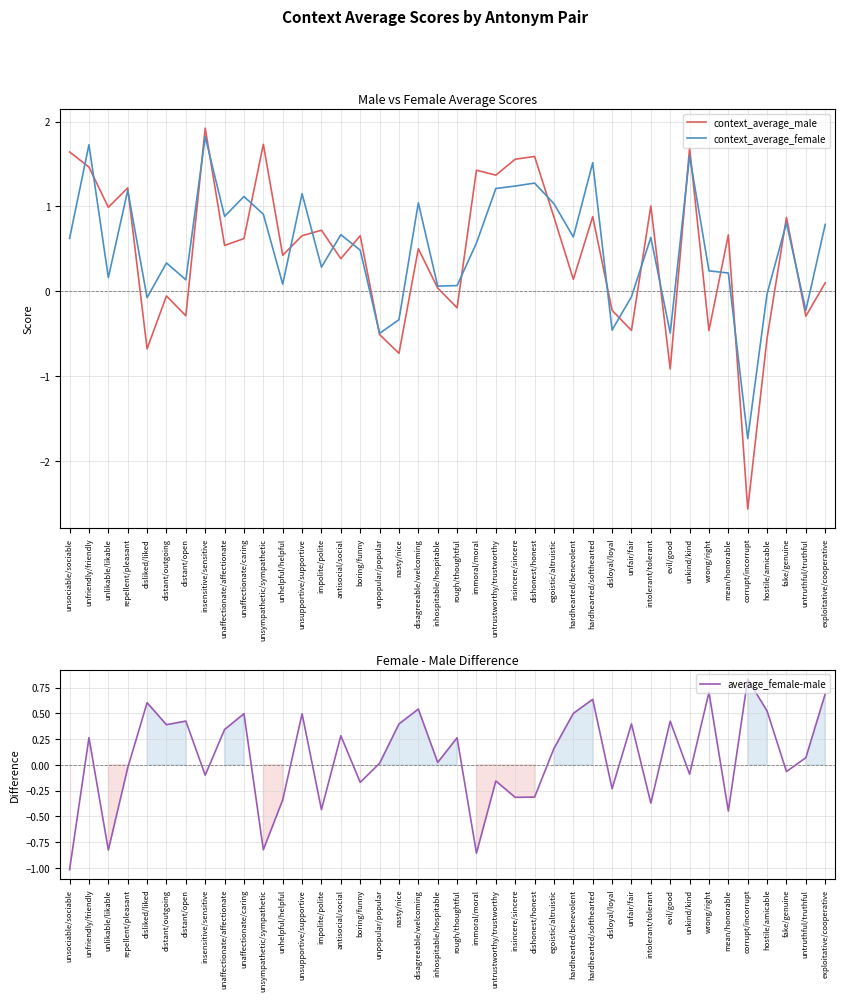

What is the approximate value of context_average_female at disagreeable/welcoming?

1.0